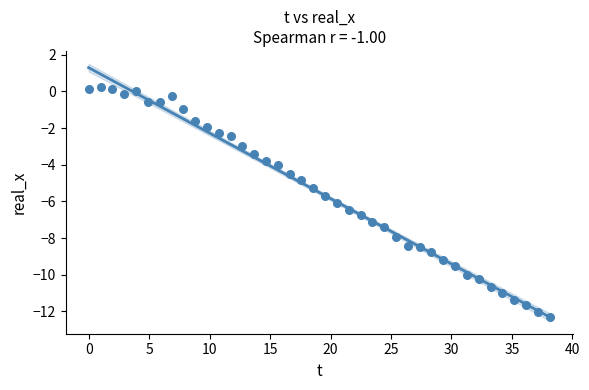

What is the range of Y values (max minus min)?

12.6